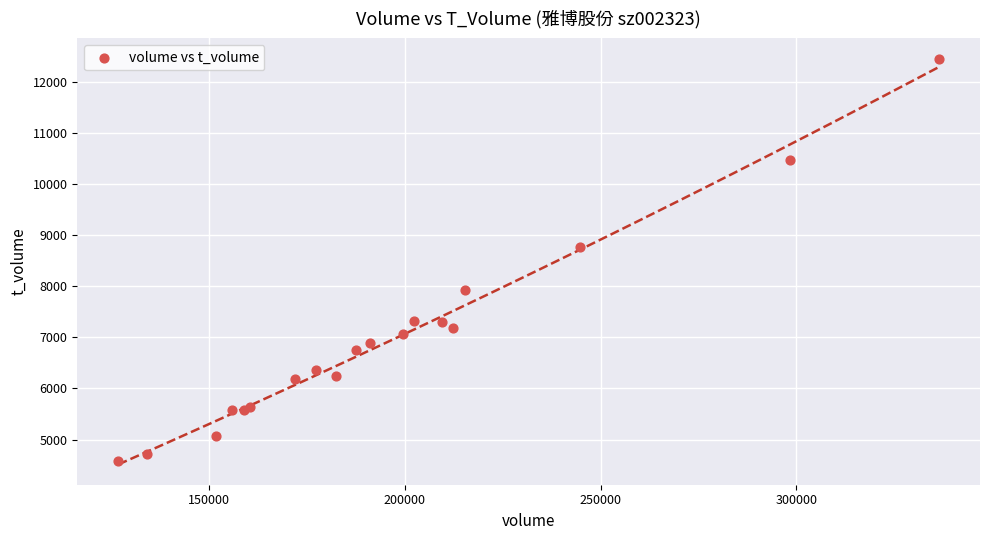

What Y value in the scatter plot is closest to 8520?

8764